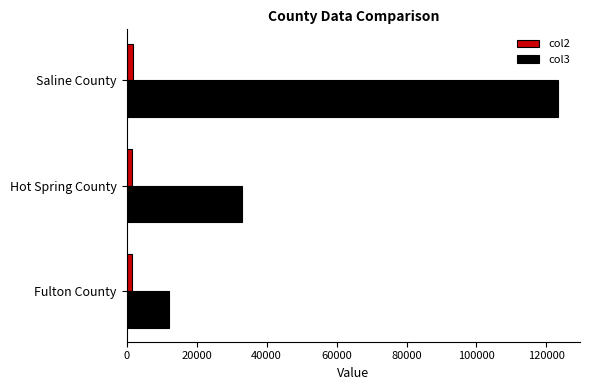

Which series has the largest total across all categories?

col3